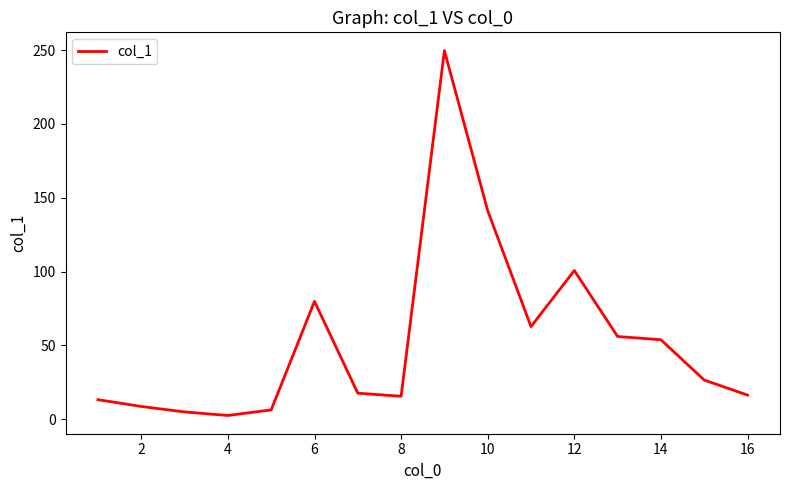

What is the difference between the maximum and minimum values?

247.2